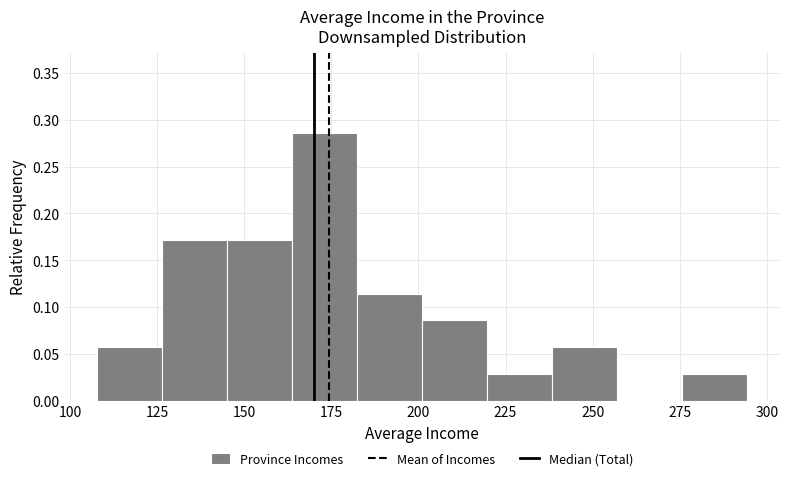

Read against the x-axis, roughly where is the centre of the tallest bar?

175